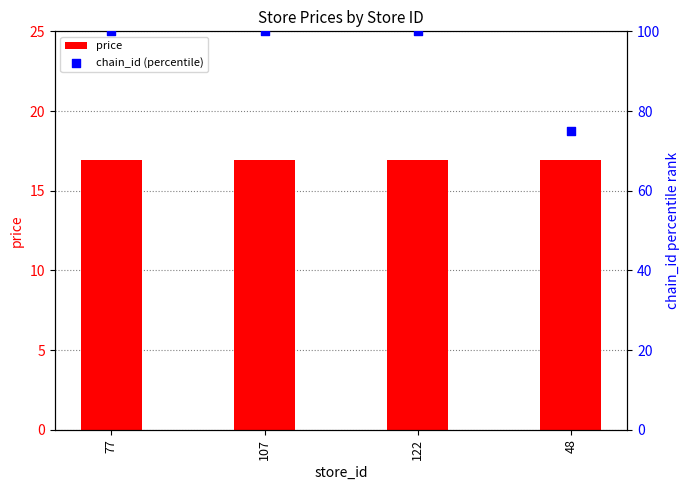

What are all the series names shown in the legend?

price, chain_id (percentile)